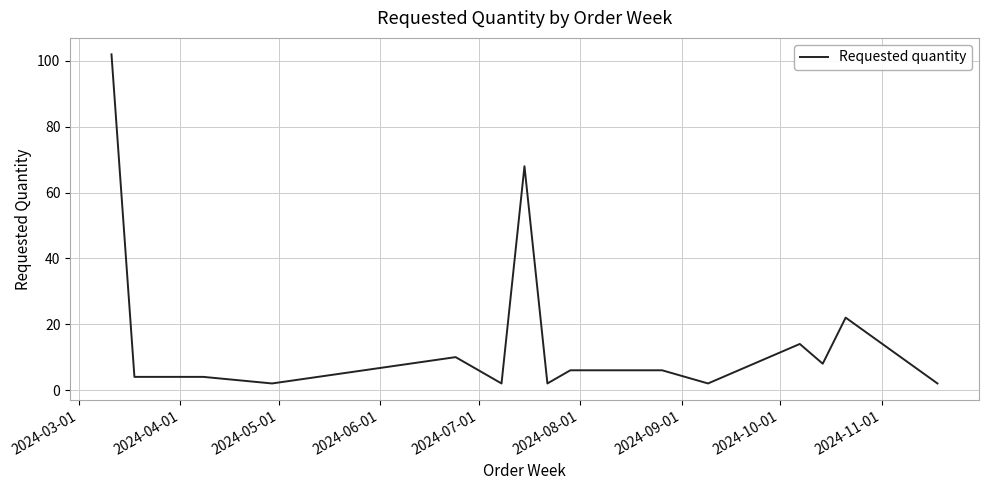

What is the greatest value displayed?

102